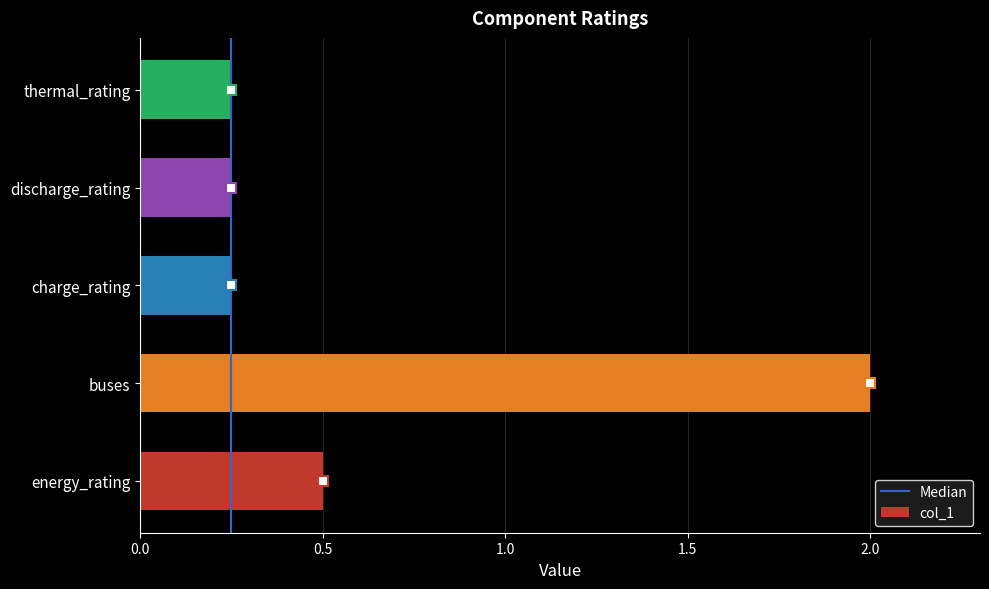

Which has a higher value, energy_rating or thermal_rating?

energy_rating